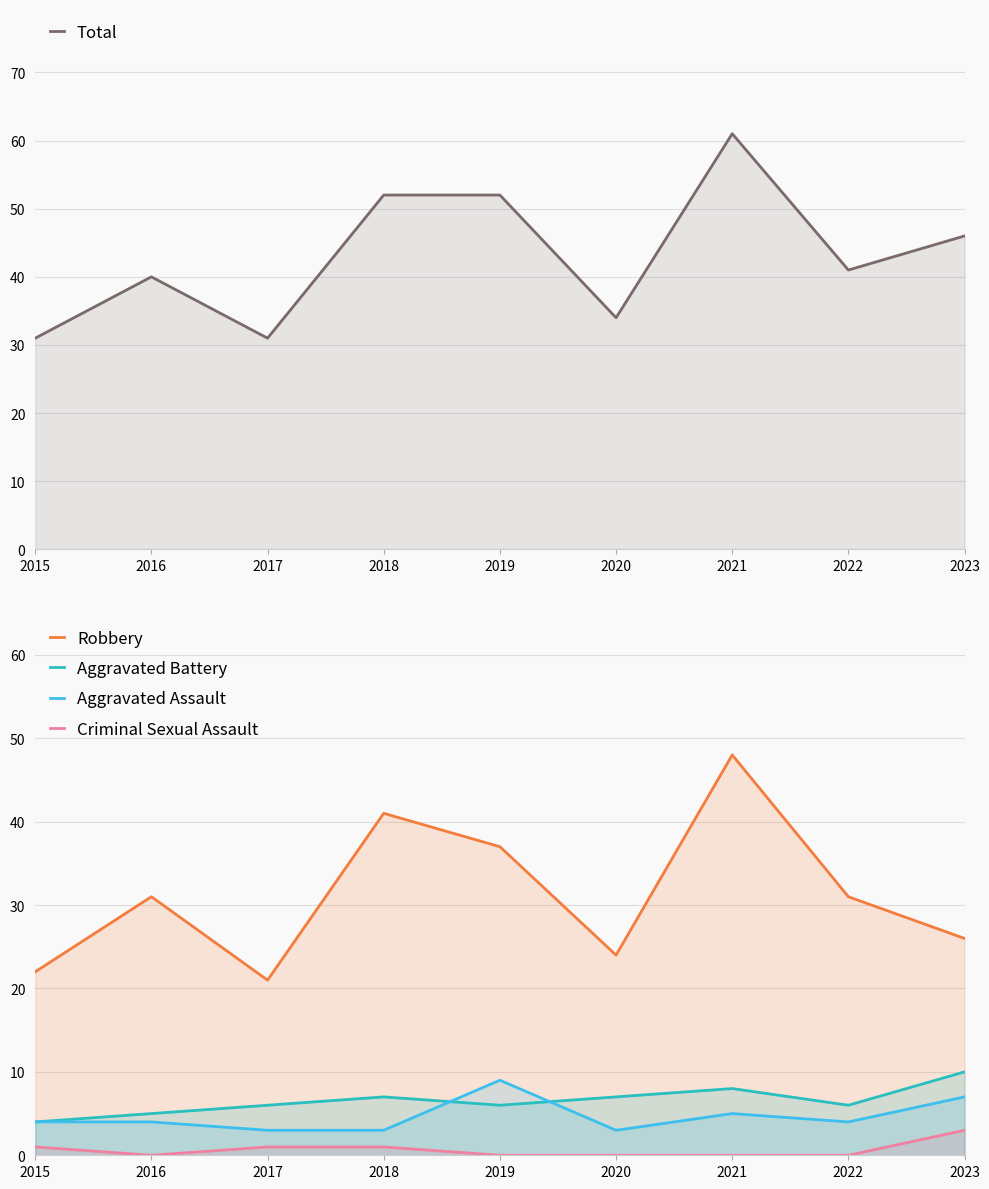

What is the difference between the second highest and second lowest values in the Robbery series?

19